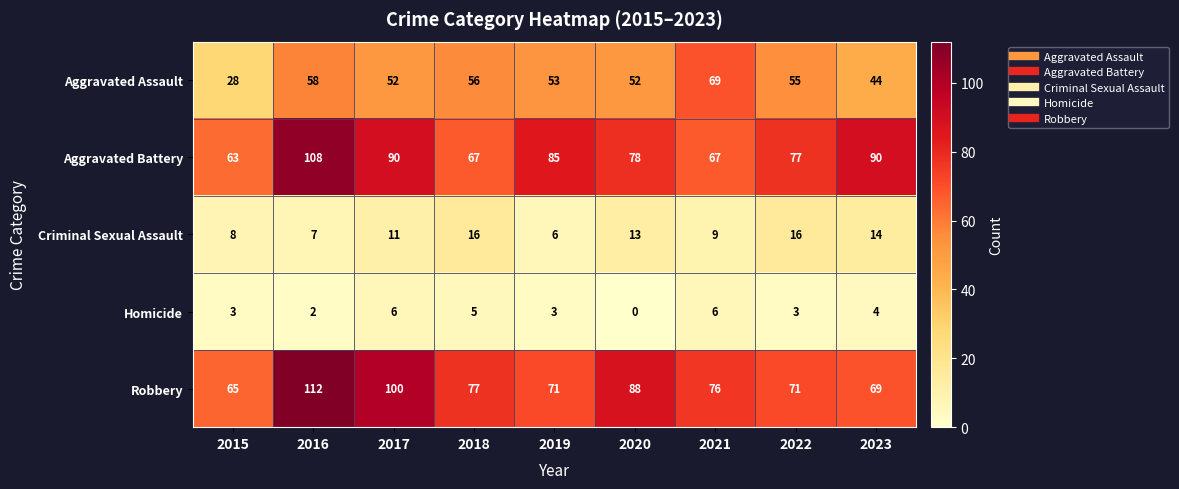

What is the sum of the Robbery values at 2018 and 2023?

146